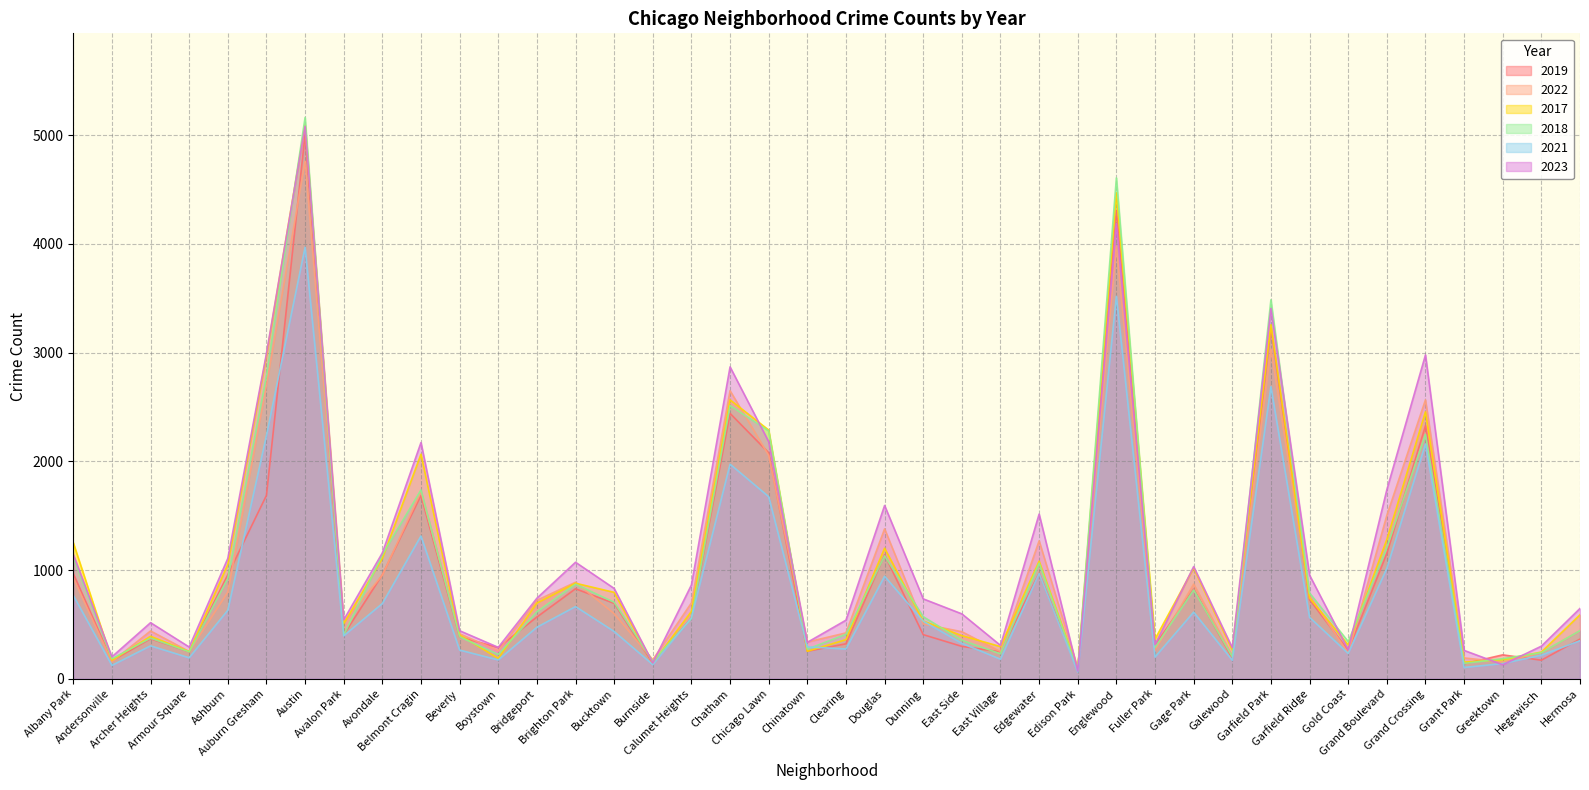

Between Chatham and Greektown, which series saw the biggest shift?

2023